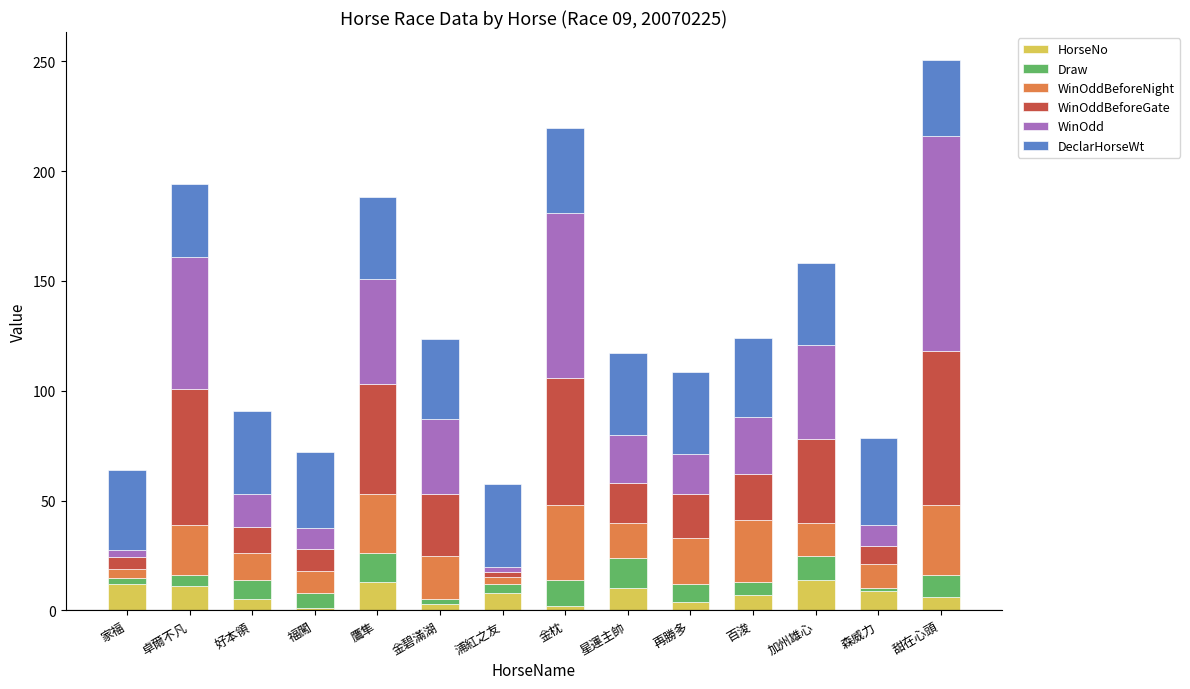

What is the maximum value for HorseNo?

14.0